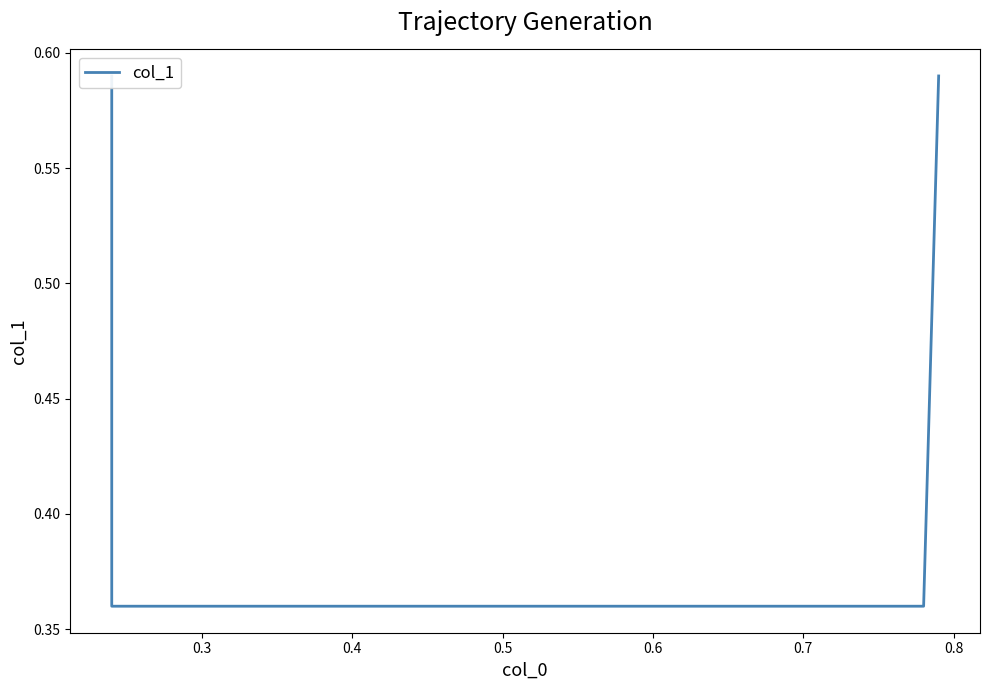

What is the value of the 2nd point from the left?

0.4